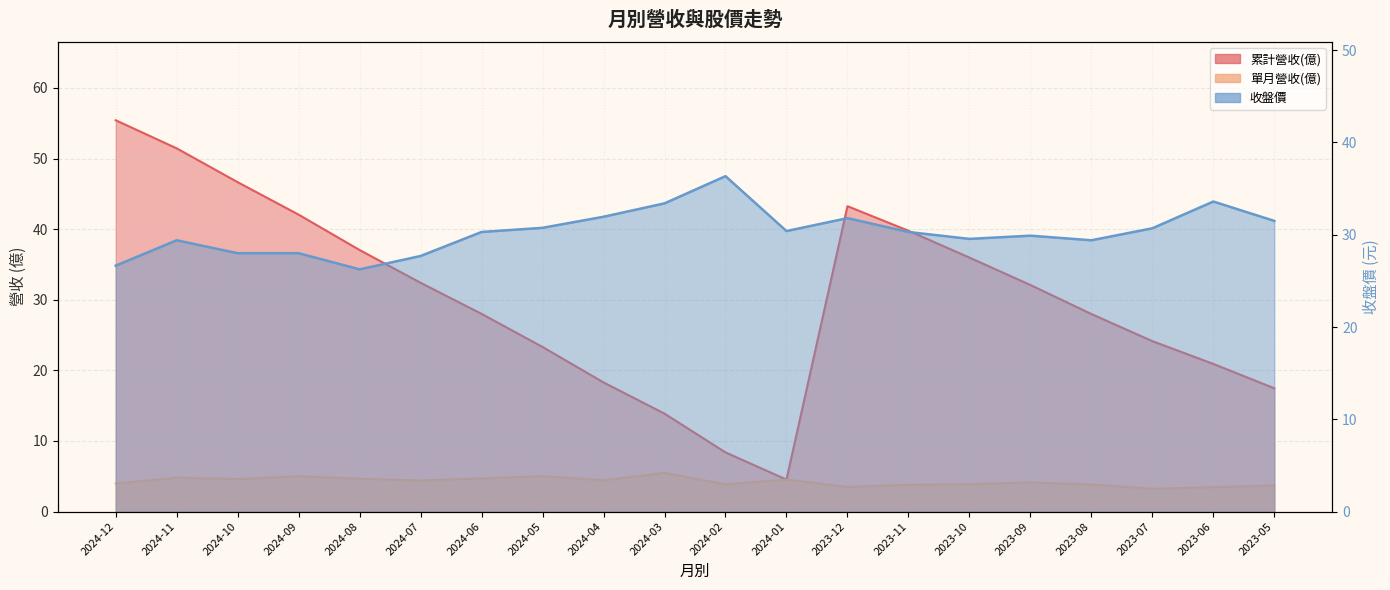

What is the spread (max minus min) of values at 2024-03?

27.9